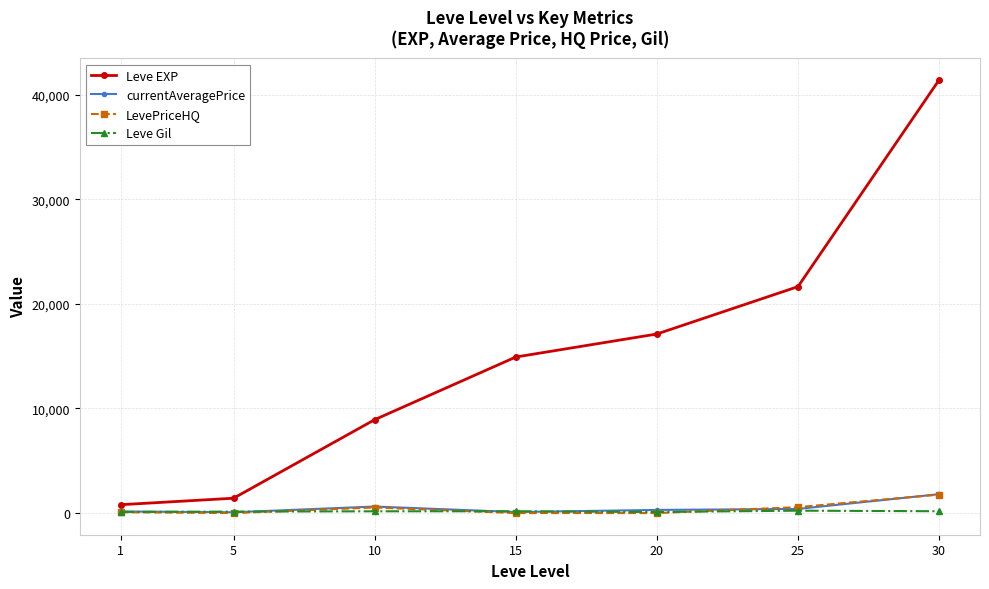

Which series changed the most between 5 and 10?

Leve EXP